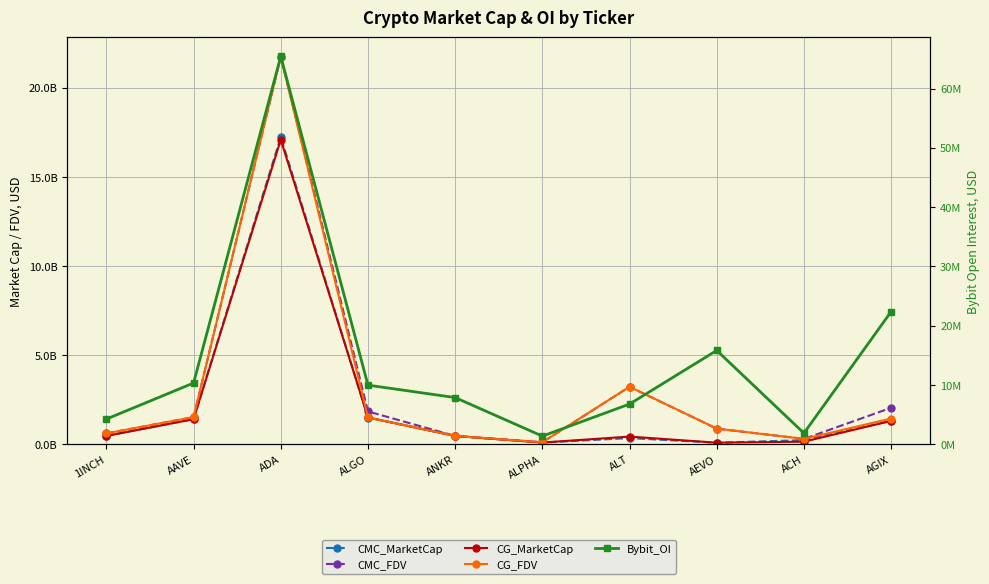

Where is the first local minimum for CMC_FDV?

ALPHA